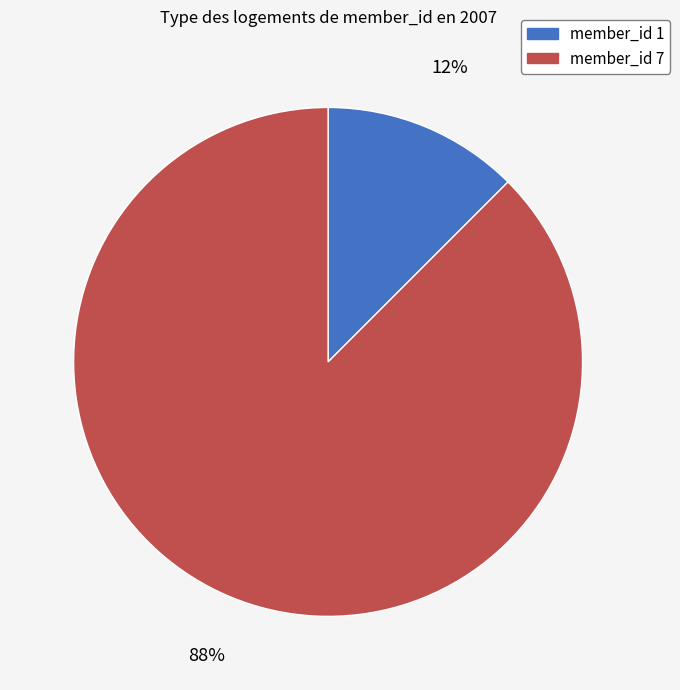

Count the number of slices in the pie.

2